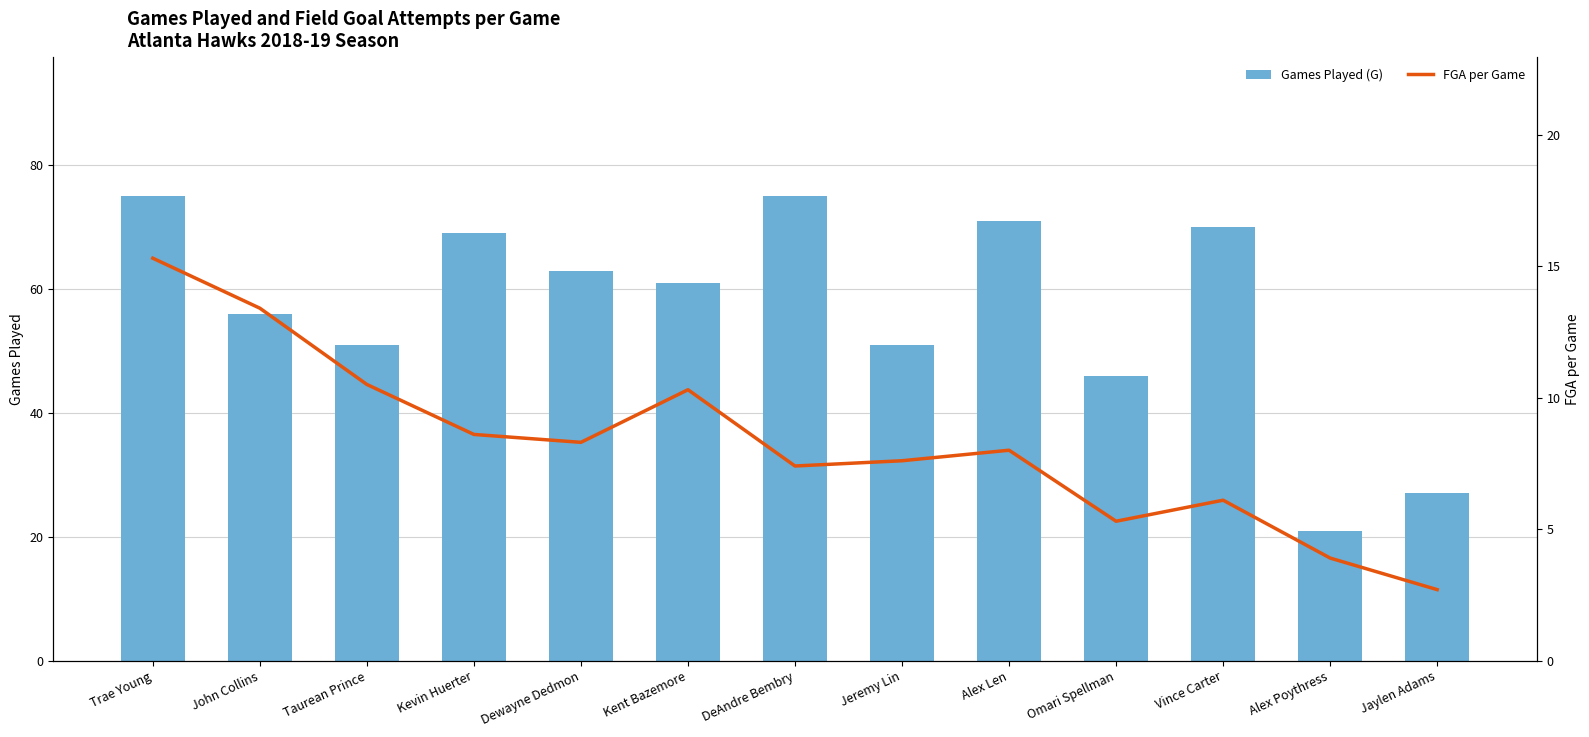

Reading left to right, extract all data points from this chart.

Games Played (G): Trae Young=75.0	John Collins=56.0	Taurean Prince=51.0	Kevin Huerter=69.0	Dewayne Dedmon=63.0	Kent Bazemore=61.0	DeAndre Bembry=75.0	Jeremy Lin=51.0	Alex Len=71.0	Omari Spellman=46.0	Vince Carter=70.0	Alex Poythress=21.0	Jaylen Adams=27.0
FGA per Game: Trae Young=15.3	John Collins=13.4	Taurean Prince=10.5	Kevin Huerter=8.6	Dewayne Dedmon=8.3	Kent Bazemore=10.3	DeAndre Bembry=7.4	Jeremy Lin=7.6	Alex Len=8.0	Omari Spellman=5.3	Vince Carter=6.1	Alex Poythress=3.9	Jaylen Adams=2.7